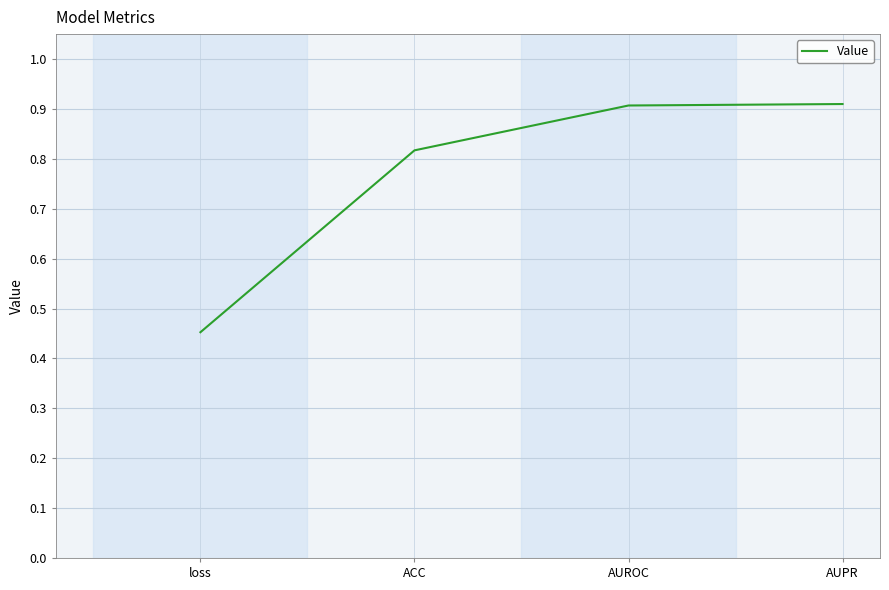

At which label is the value closest to 0?

loss